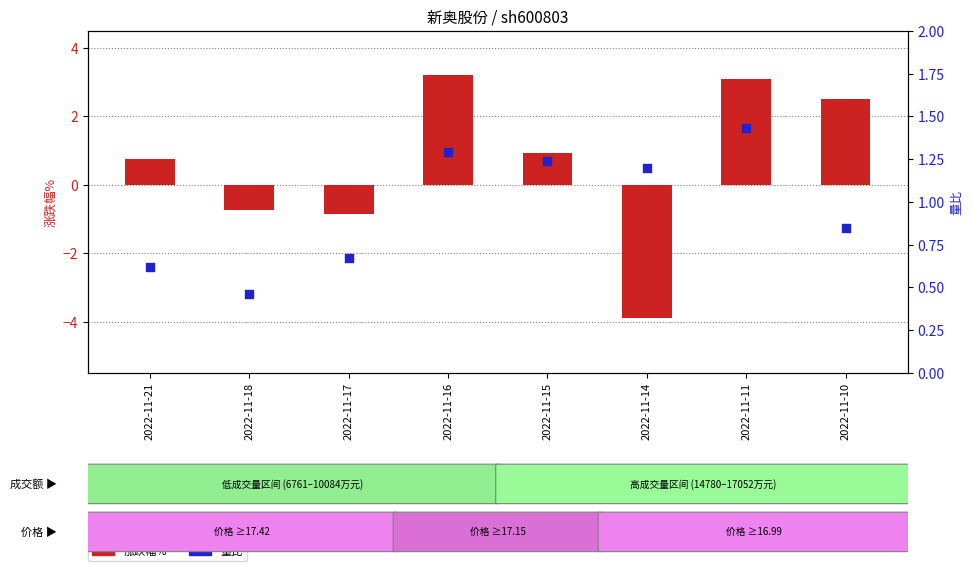

Which series reaches the maximum Y coordinate?

涨跌幅%